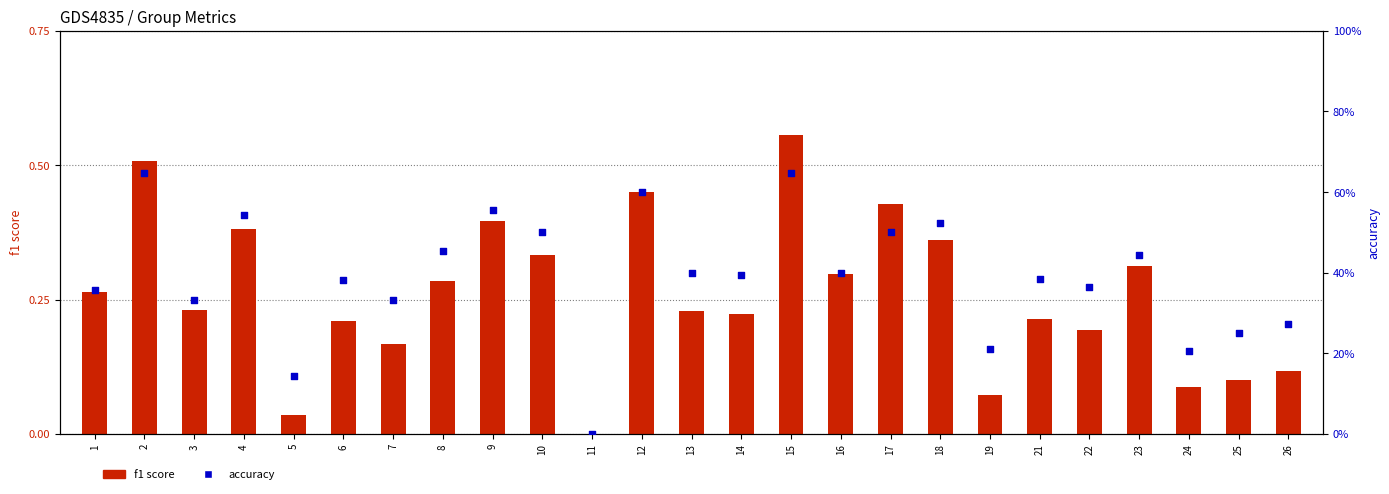

Is the value of accuracy at 22 greater than the value of f1 score at 17?

No